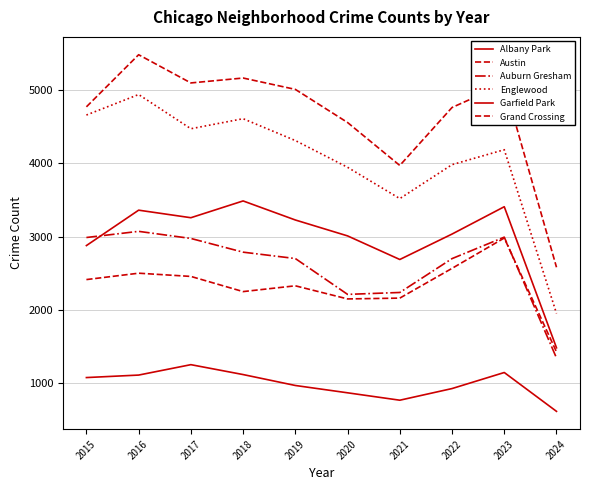

How many lines are shown in the chart?

6